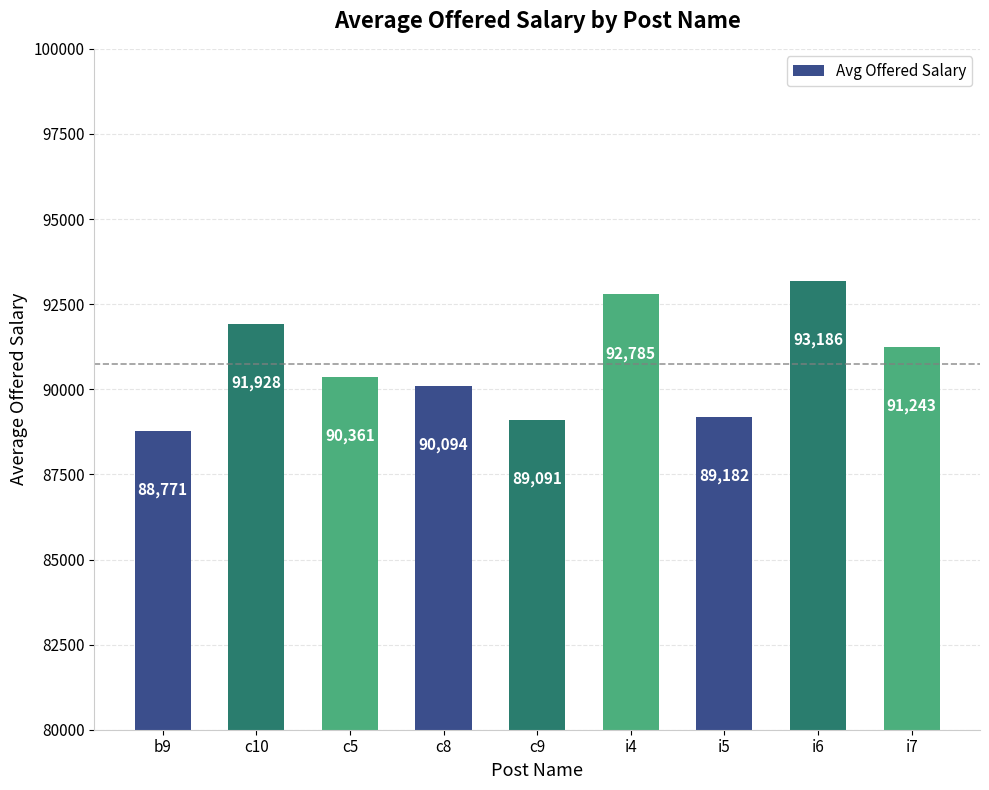

What is the label of the 3rd bar from the right?

i5